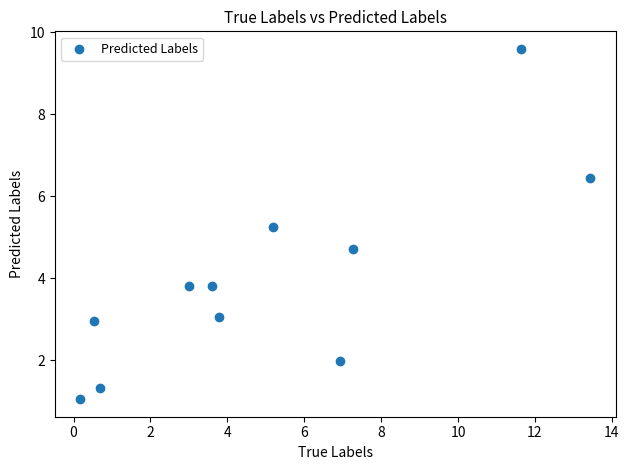

What is the range of X values (max minus min)?

13.3